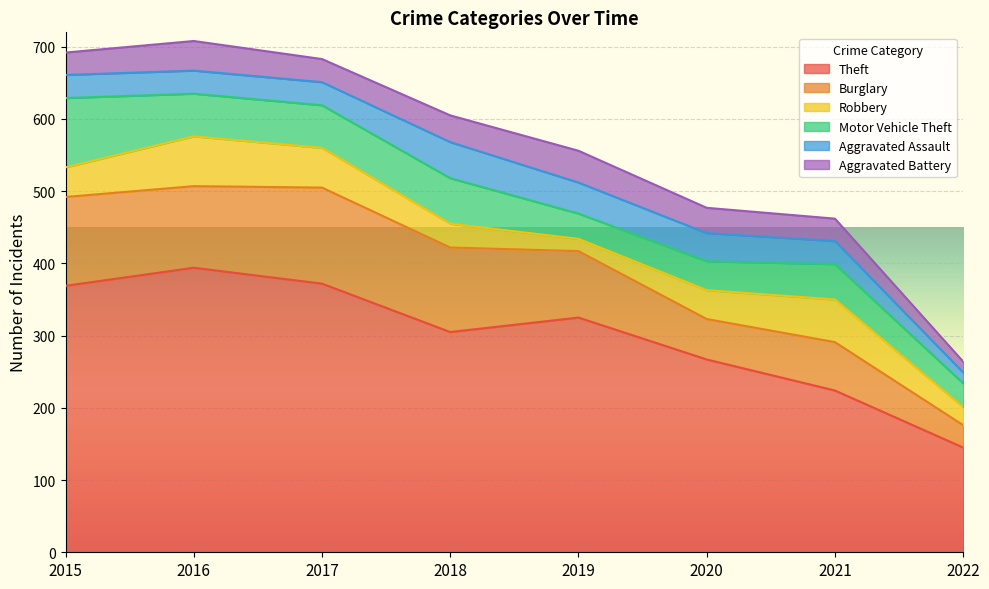

The Robbery series shows 113 at 2016. True or false?

False